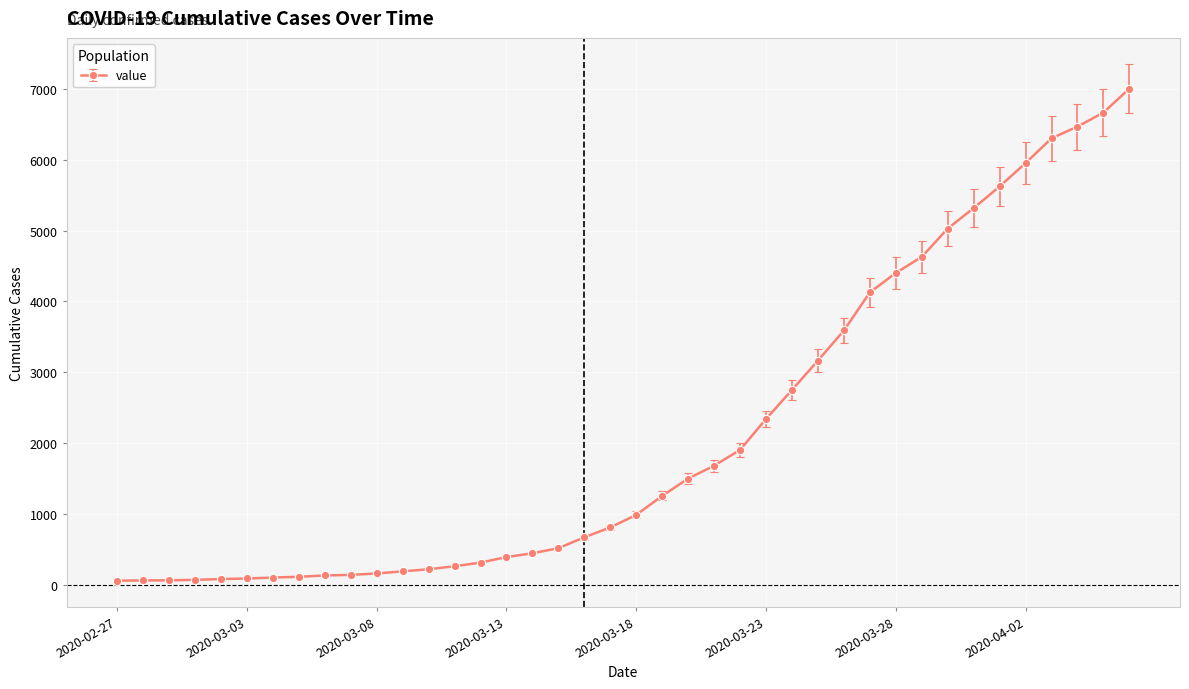

What is the greatest value displayed?

7001